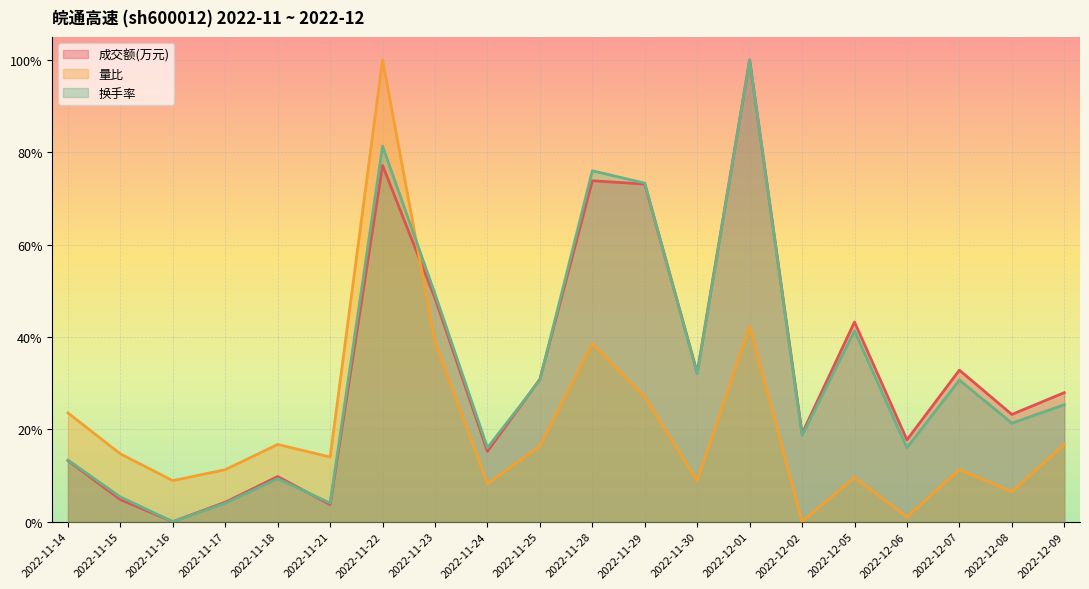

True or false: 量比 has a value of 0.0 at 2022-12-08.

False